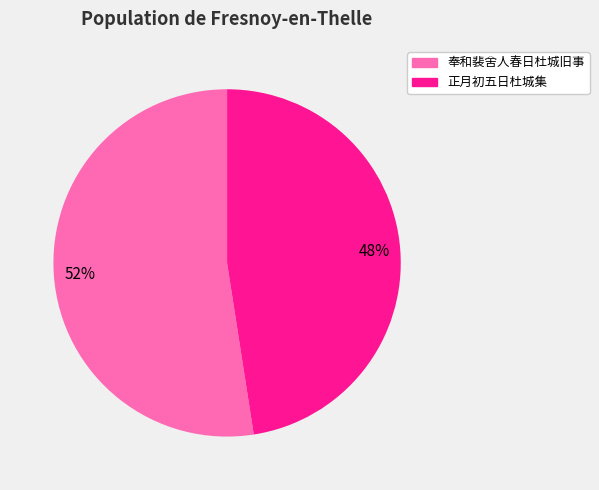

Rank the categories by value from highest to lowest.

奉和裴舍人春日杜城旧事, 正月初五日杜城集